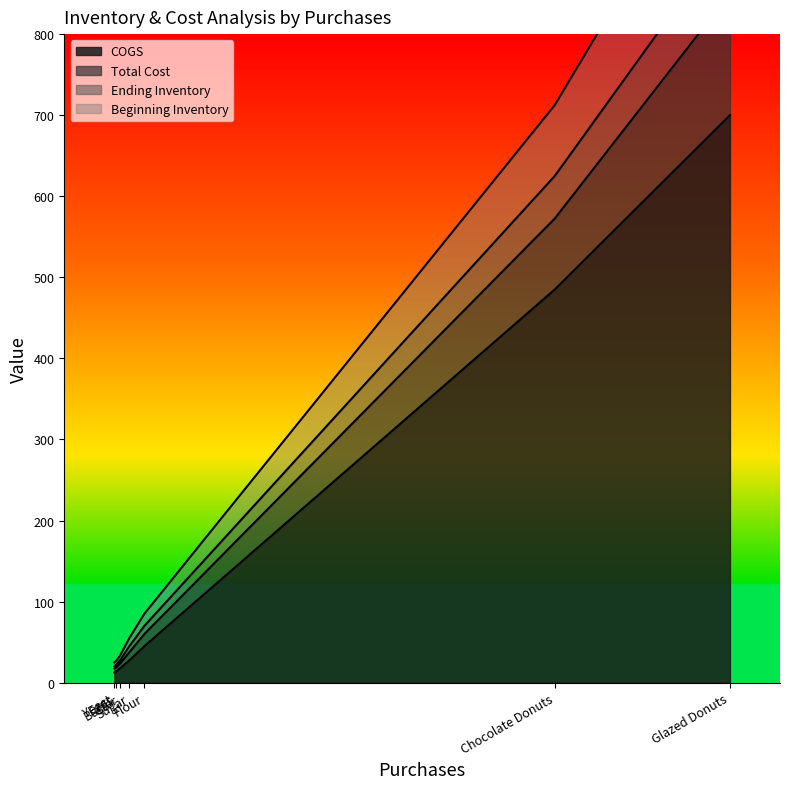

What are all the series names shown in the legend?

Ending Inventory, COGS, Total Cost, Beginning Inventory